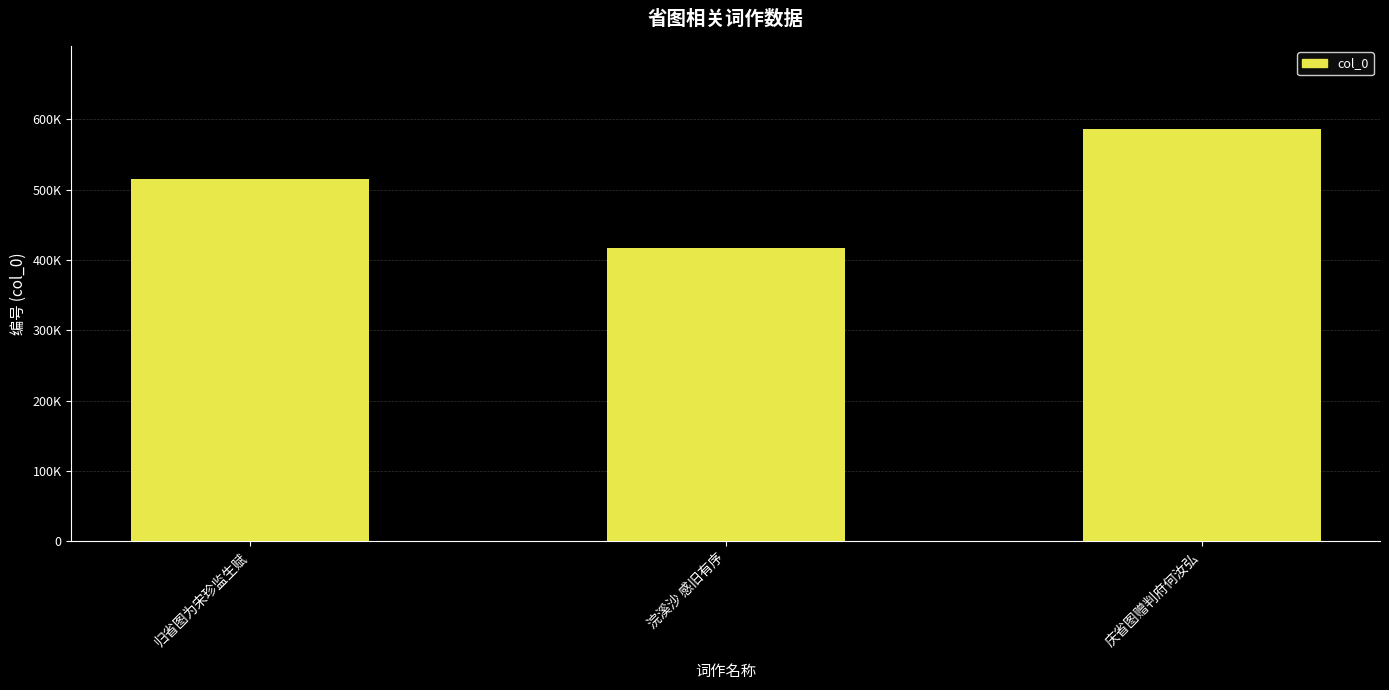

What position from the left is 归省图为宋珍监生赋?

1